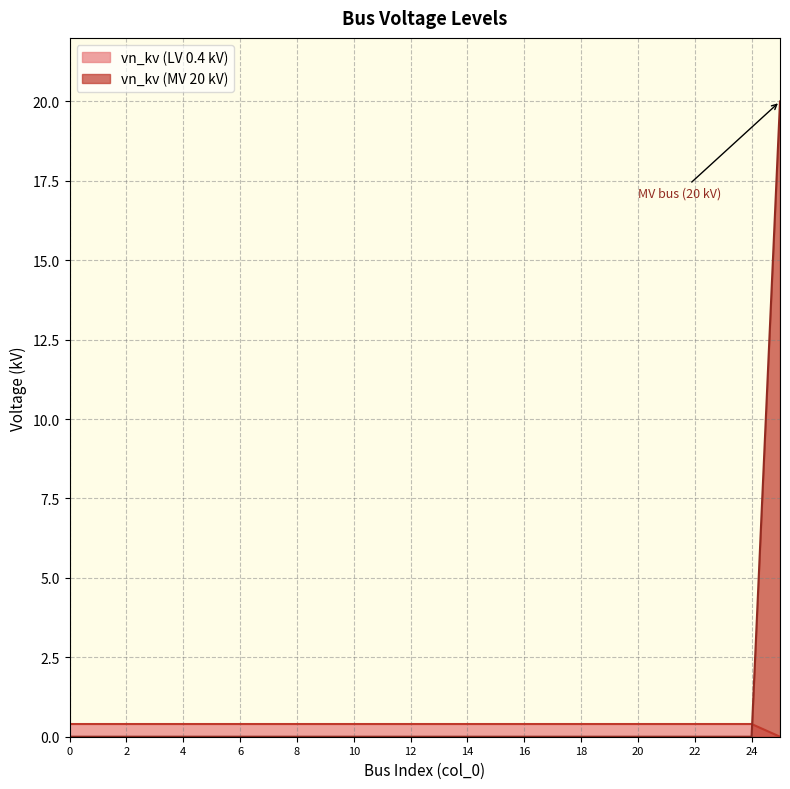

Is it true that the value at 13 is 0?

True